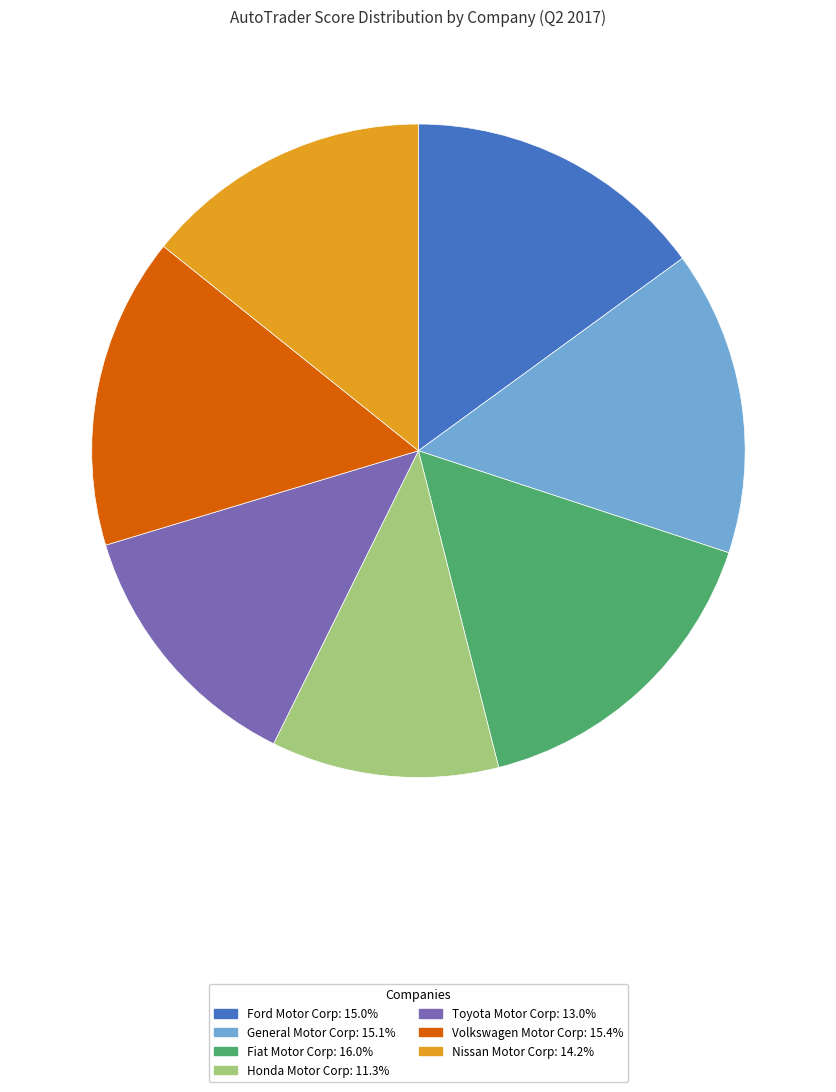

Which has a higher value, Toyota Motor Corp or Ford Motor Corp?

Ford Motor Corp